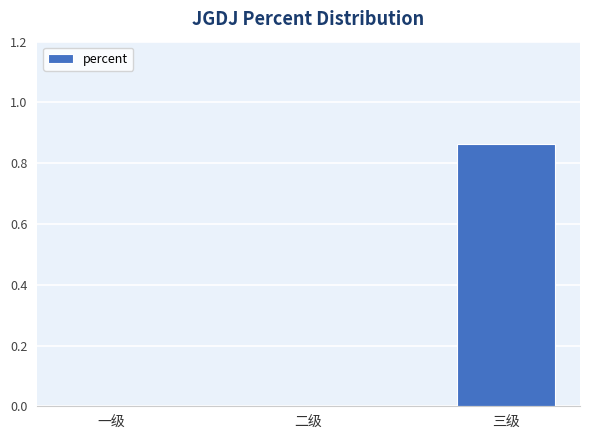

Which has a higher value, 三级 or 一级?

三级